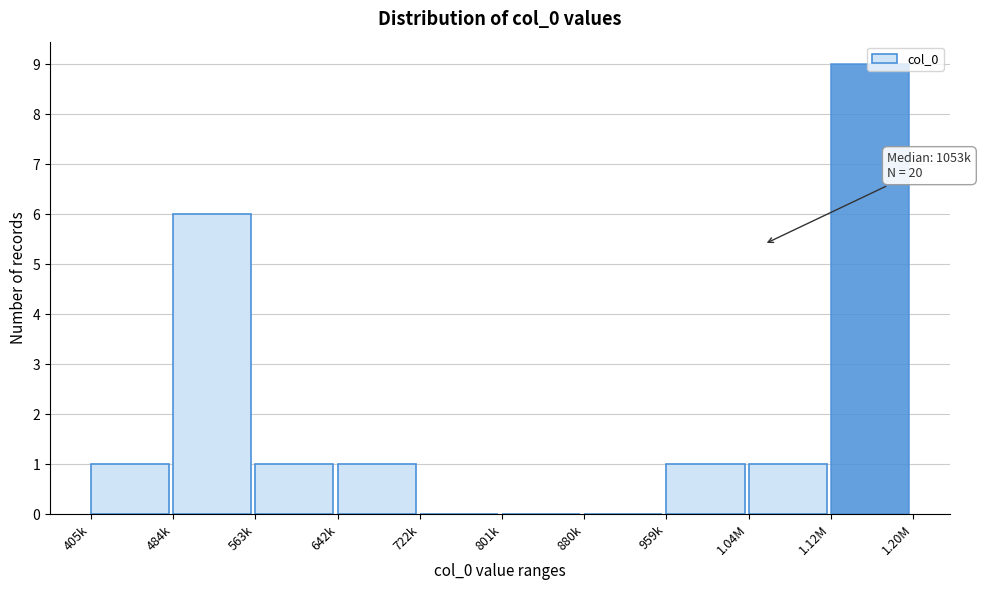

What is the sum of all values?

20